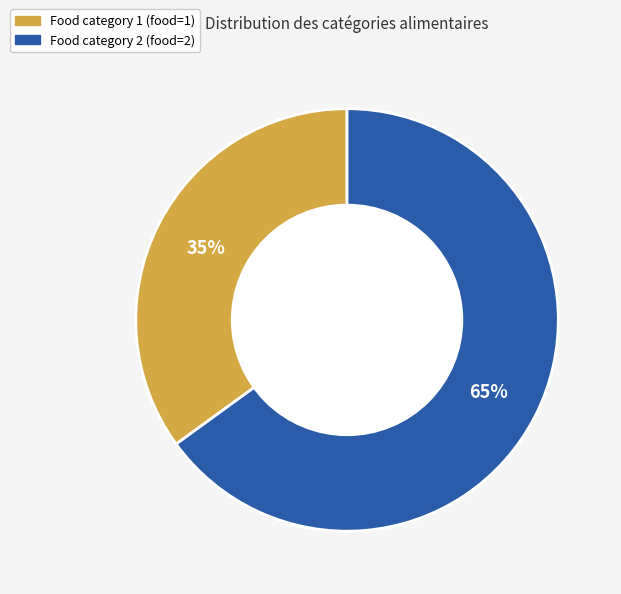

To the nearest percent, what is the difference between the largest and smallest slice percentages?

30%